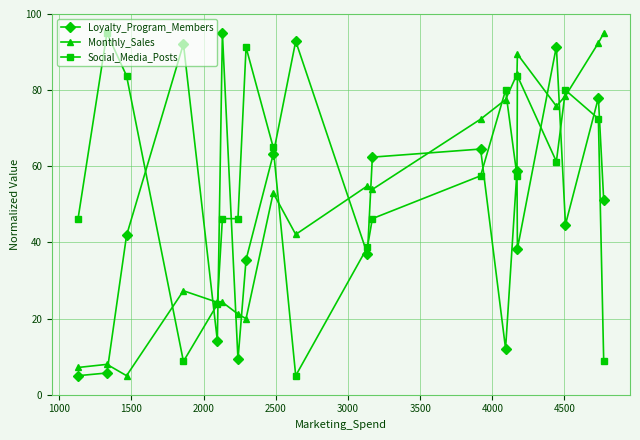

True or false: Monthly_Sales has more than 0 points higher than both neighbors.

True